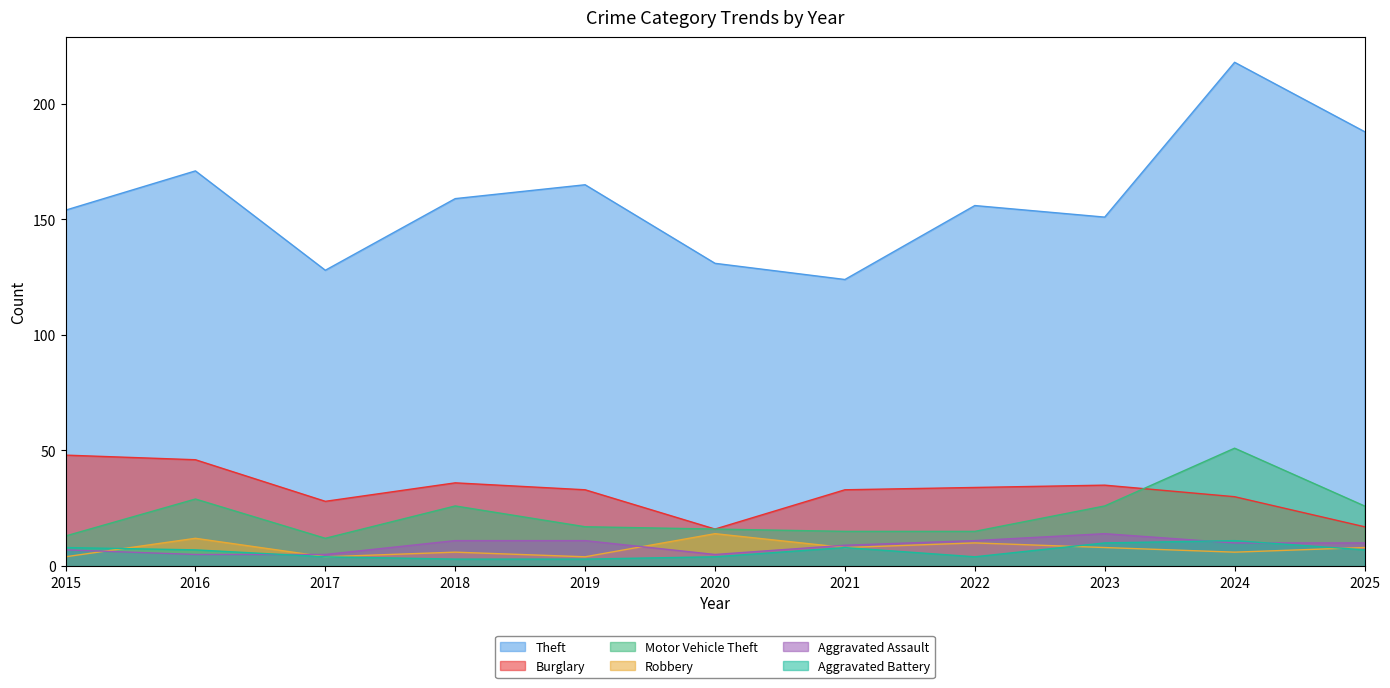

The value of Theft at 2017 is 128. True or false?

True